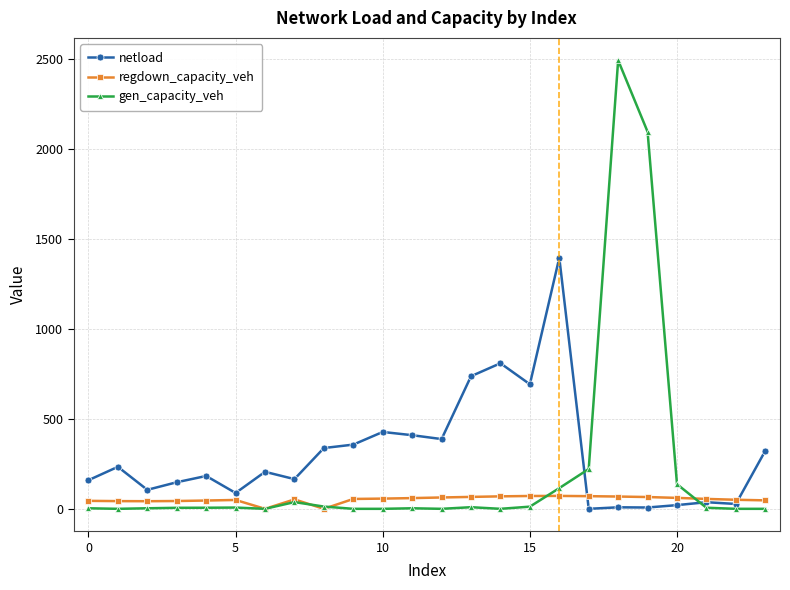

What is the value of the regdown_capacity_veh point at the 4th from the left?

43.4